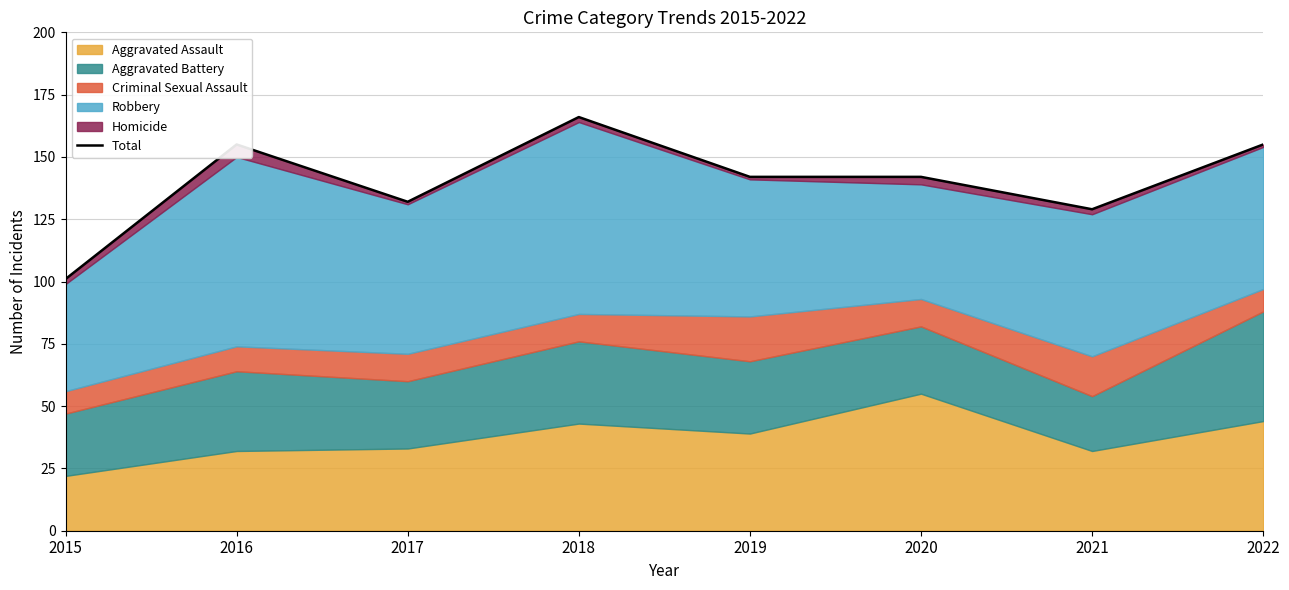

How many interior local peaks (higher than both neighbors) does the data have?

2